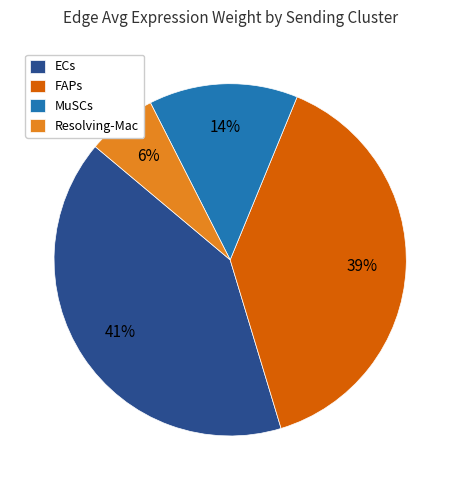

Rank the categories by value from lowest to highest.

Resolving-Mac, MuSCs, FAPs, ECs